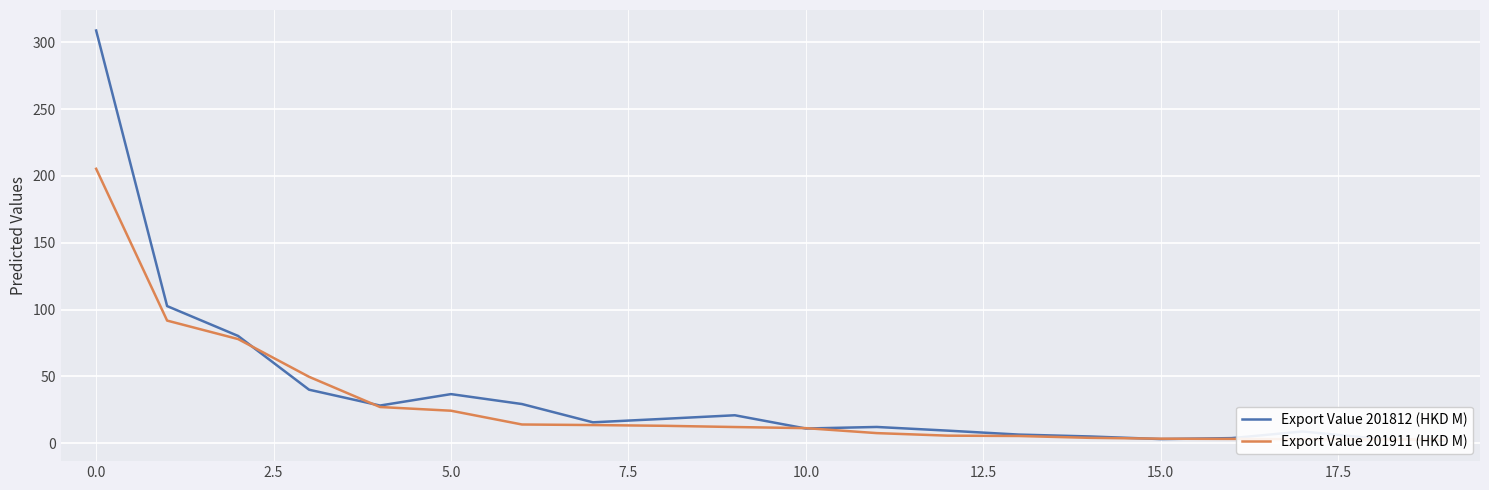

Rank the series by their average value, from lowest to highest.

Export Value 201911 (HKD M), Export Value 201812 (HKD M)